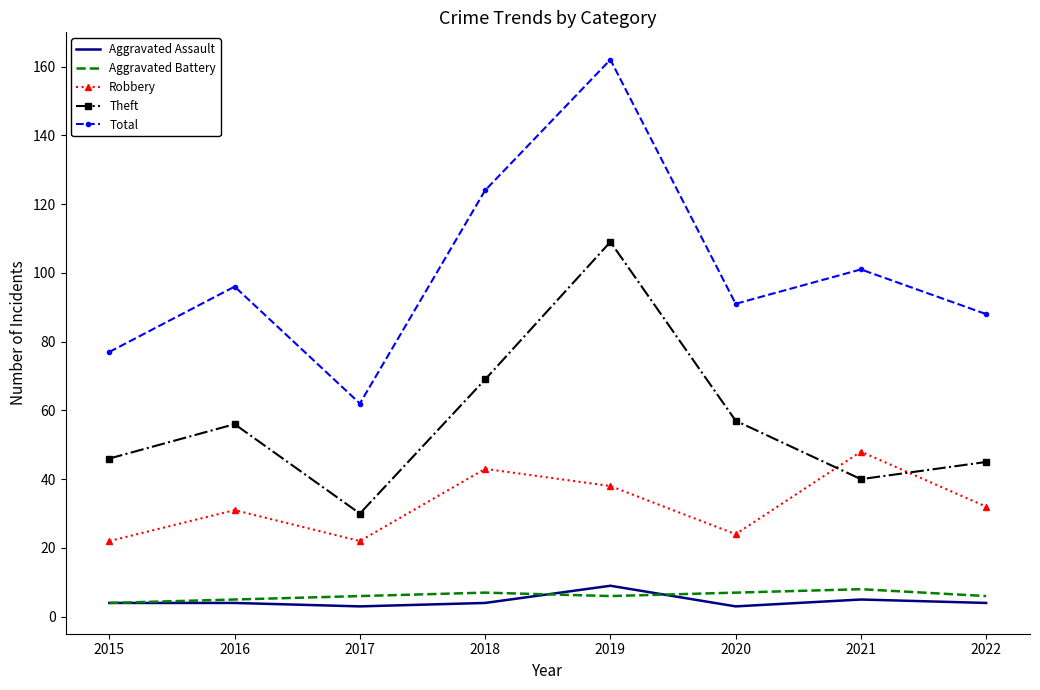

What is the spread (max minus min) of values at 2016?

92